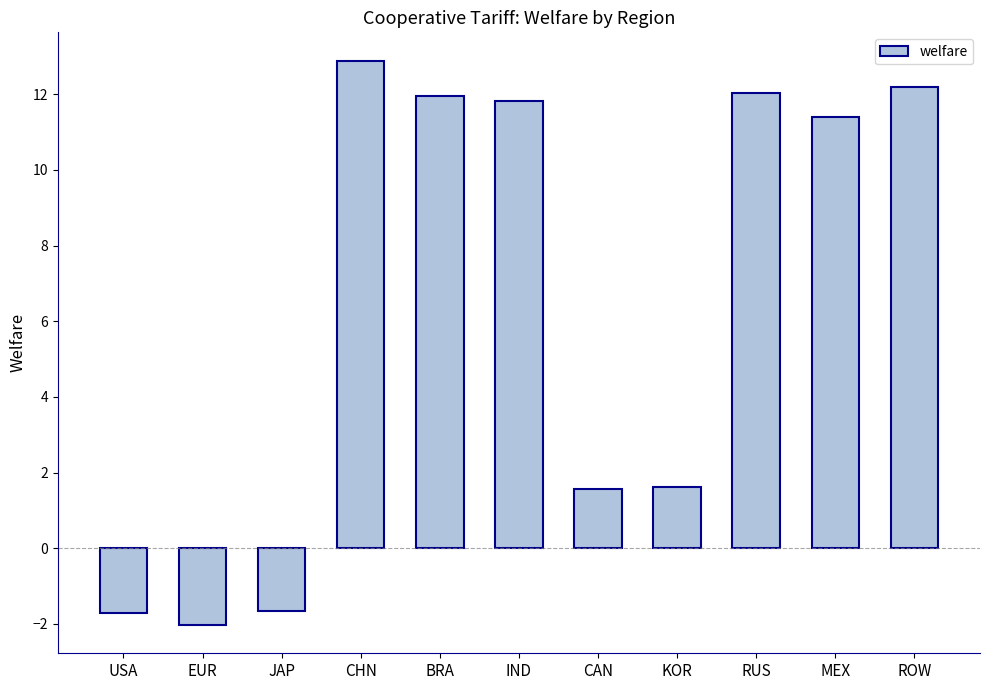

What is the change in value from KOR to ROW?

+10.6